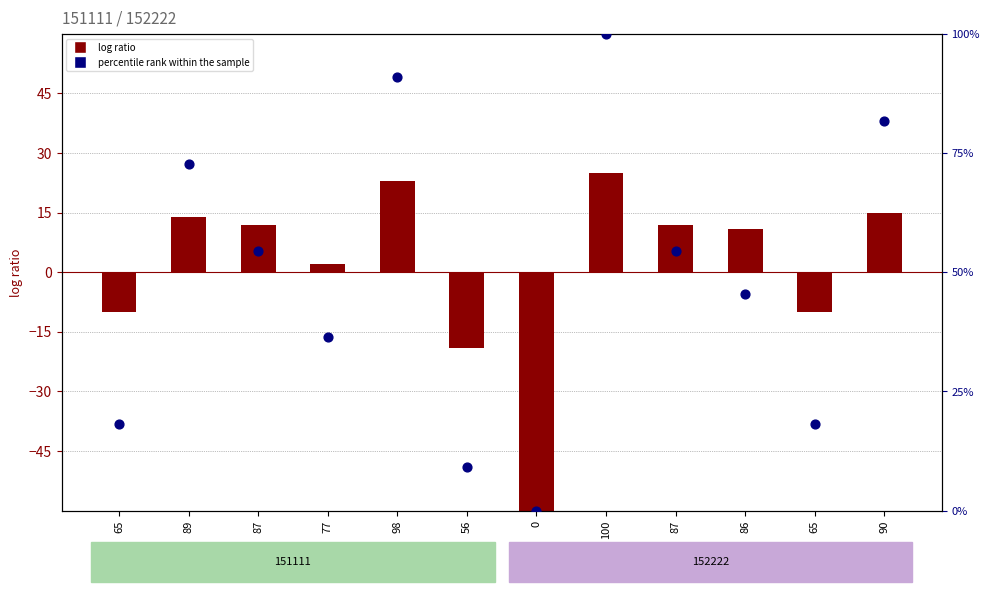

What are all the series names shown in the legend?

log ratio, percentile rank within the sample